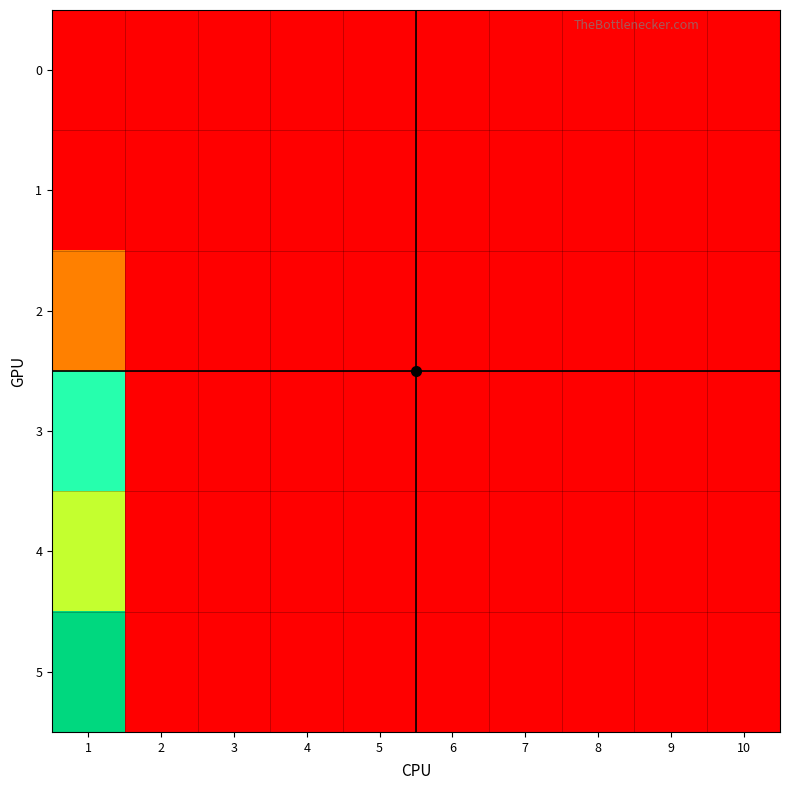

Which series has the widest spread of values?

5